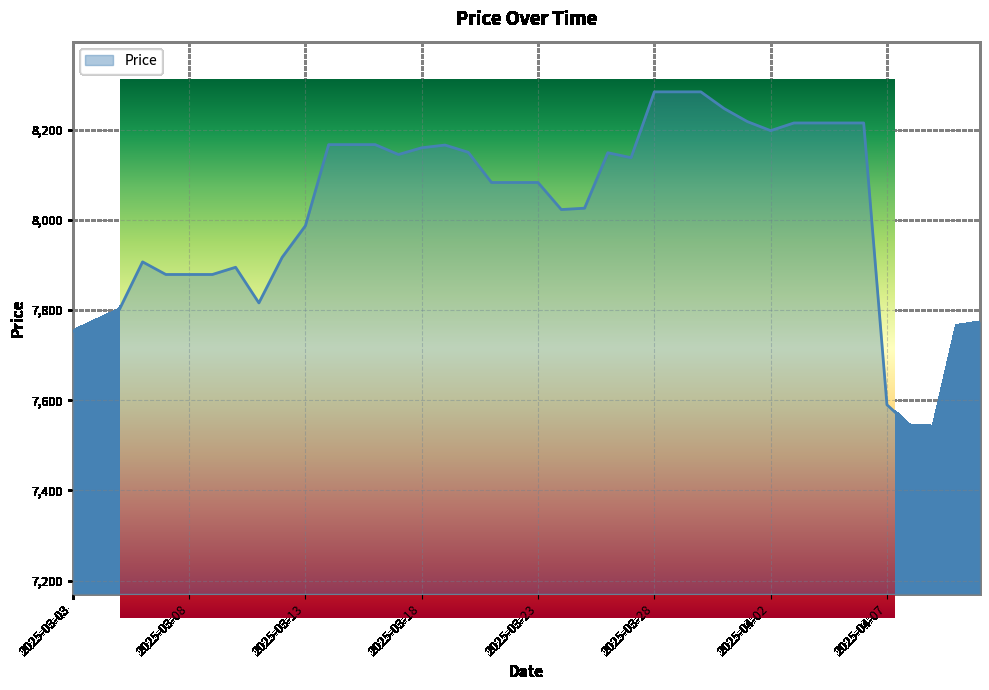

List the labels in order of value, smallest first.

2025-04-09, 2025-04-08, 2025-04-07, 2025-03-03, 2025-04-10, 2025-04-11, 2025-03-04, 2025-03-05, 2025-03-11, 2025-03-07, 2025-03-08, 2025-03-09, 2025-03-10, 2025-03-06, 2025-03-12, 2025-03-13, 2025-03-24, 2025-03-25, 2025-03-21, 2025-03-22, 2025-03-23, 2025-03-27, 2025-03-17, 2025-03-26, 2025-03-20, 2025-03-18, 2025-03-19, 2025-03-14, 2025-03-15, 2025-03-16, 2025-04-02, 2025-04-03, 2025-04-04, 2025-04-05, 2025-04-06, 2025-04-01, 2025-03-31, 2025-03-28, 2025-03-29, 2025-03-30